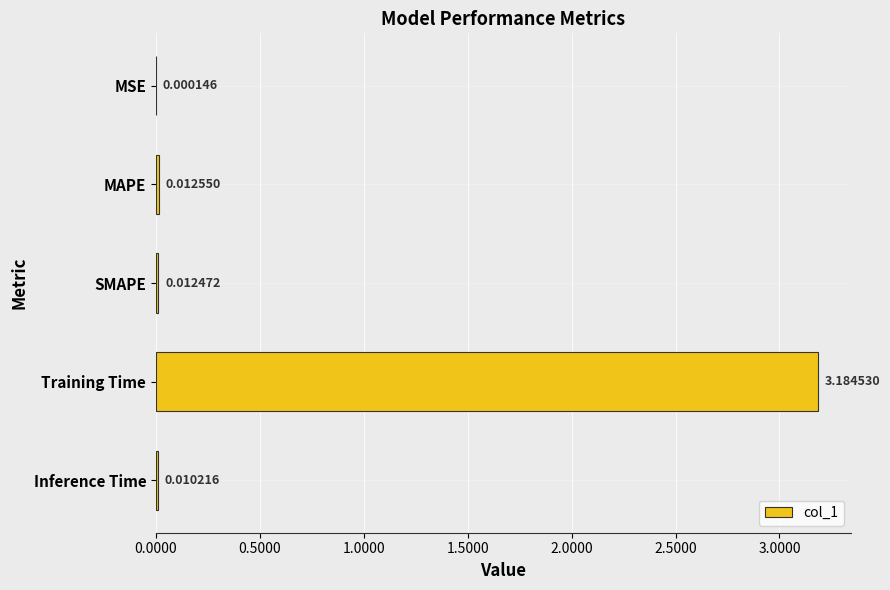

Between SMAPE and MSE, which is larger?

SMAPE